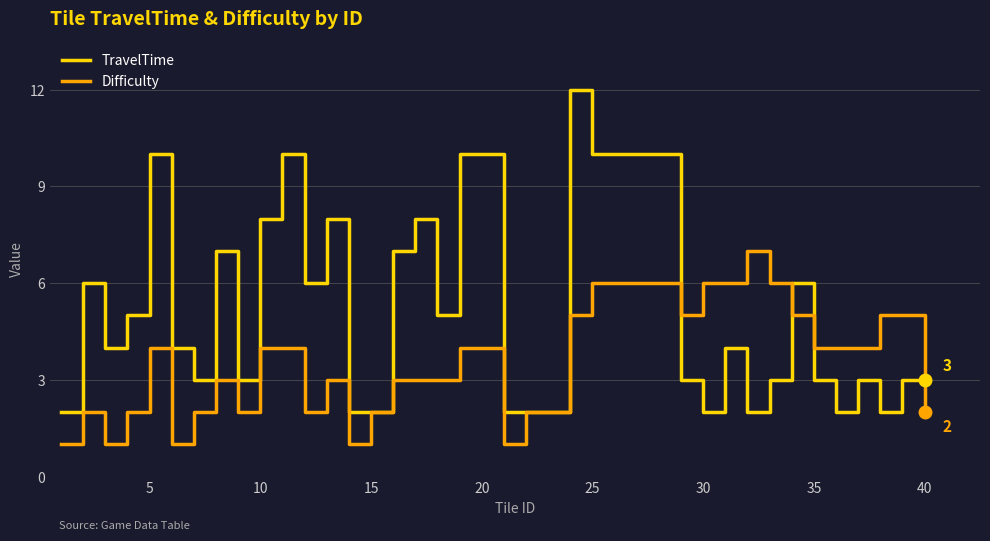

What are all the series names shown in the legend?

TravelTime, Difficulty